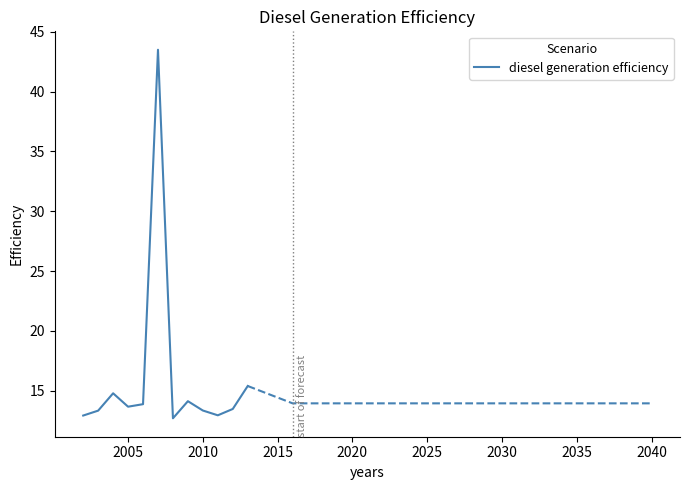

What is the maximum value for diesel generation efficiency?

43.5